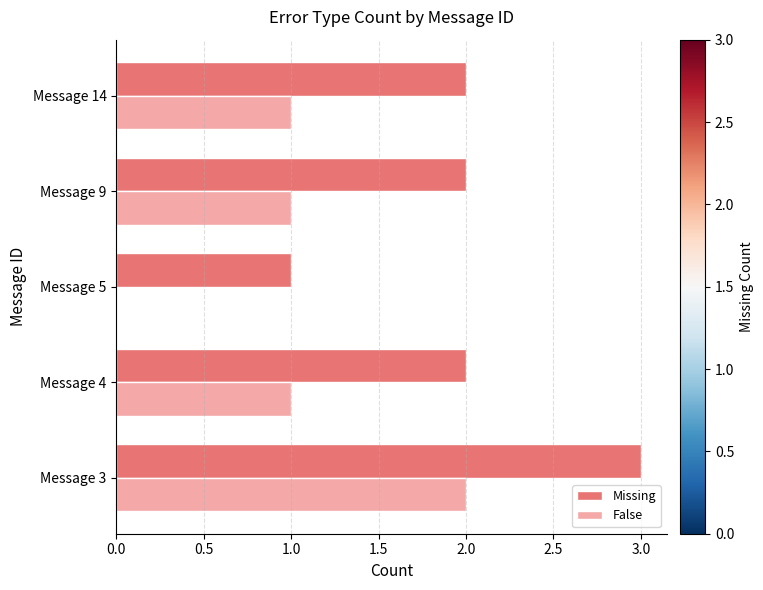

At which category is the sum across all series the highest?

Message 3